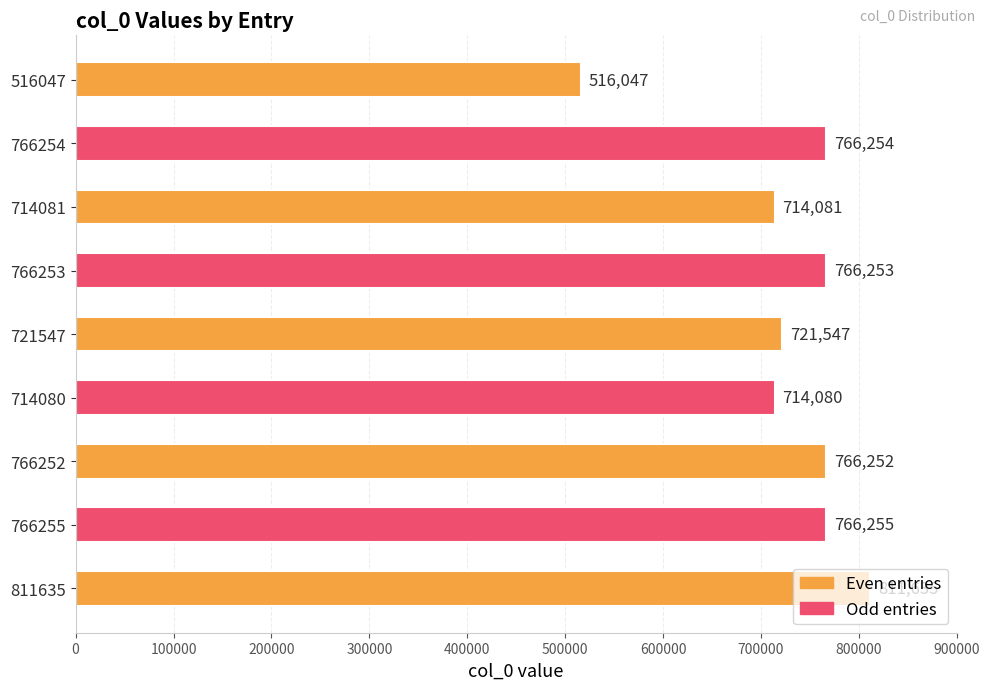

Between 811635 and 766252, which is larger?

811635